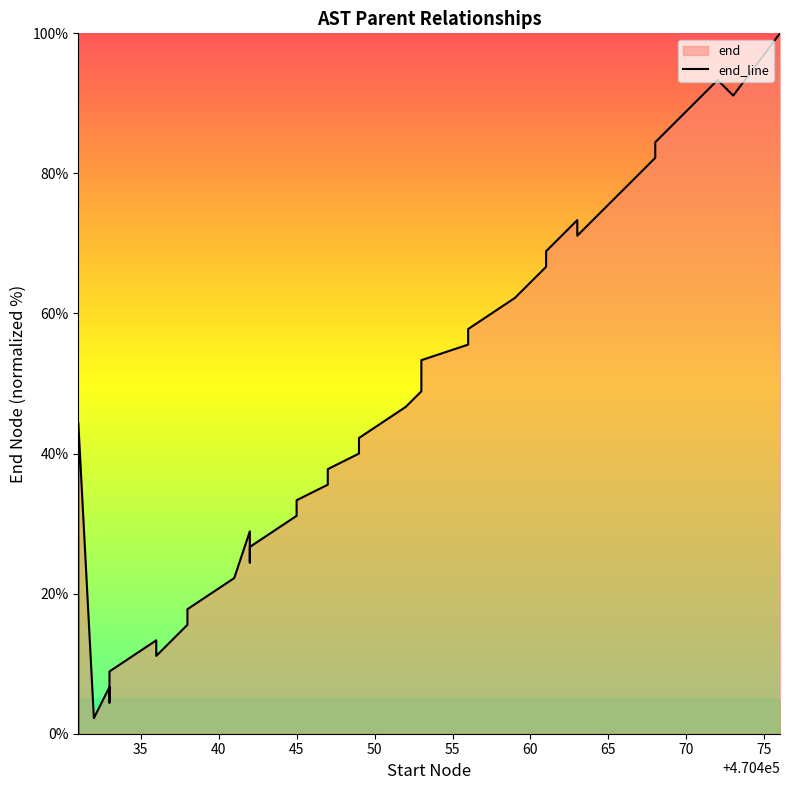

Does the chart have visible grid lines?

No